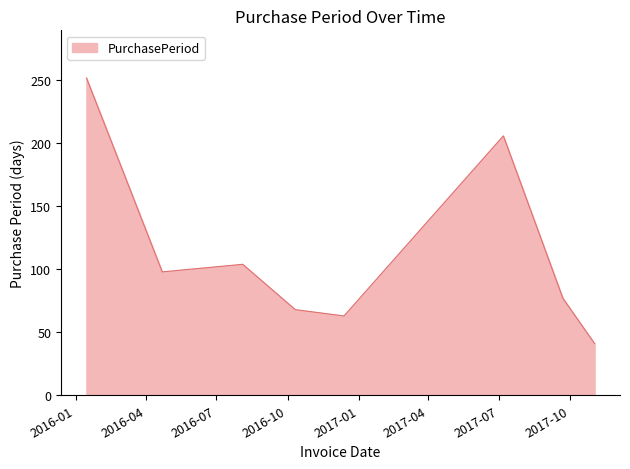

How many interior local valleys (lower than both neighbors) does the data have?

2